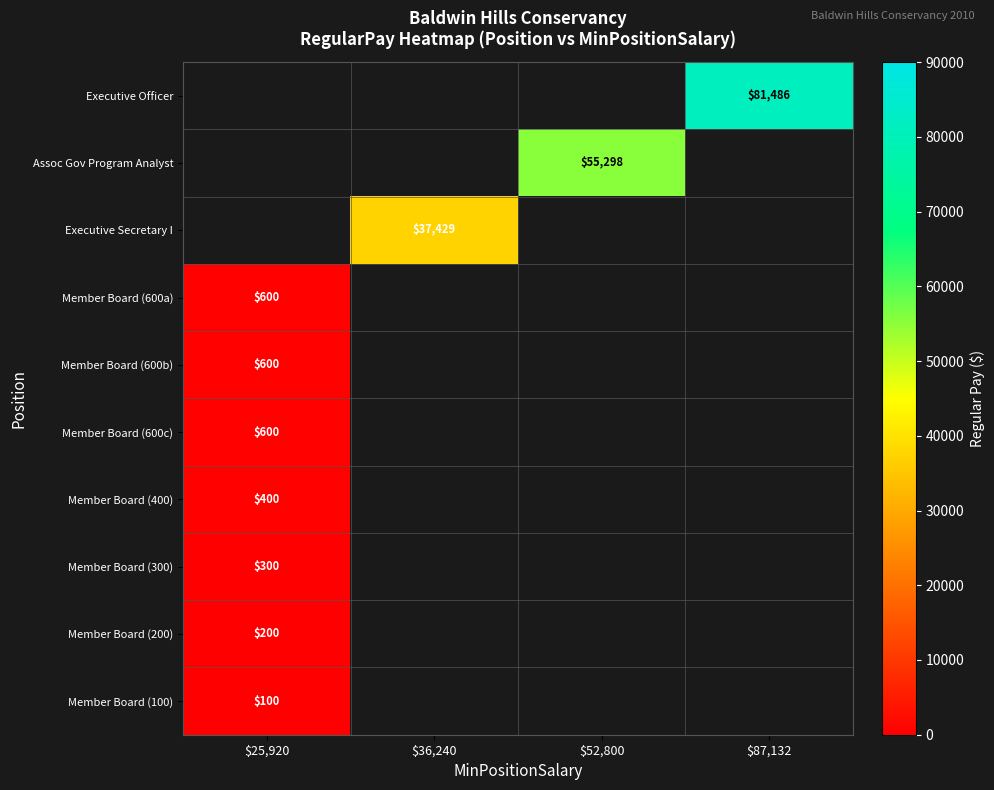

True or false: Executive Secretary I has a value of 60571 at $36,240.

False